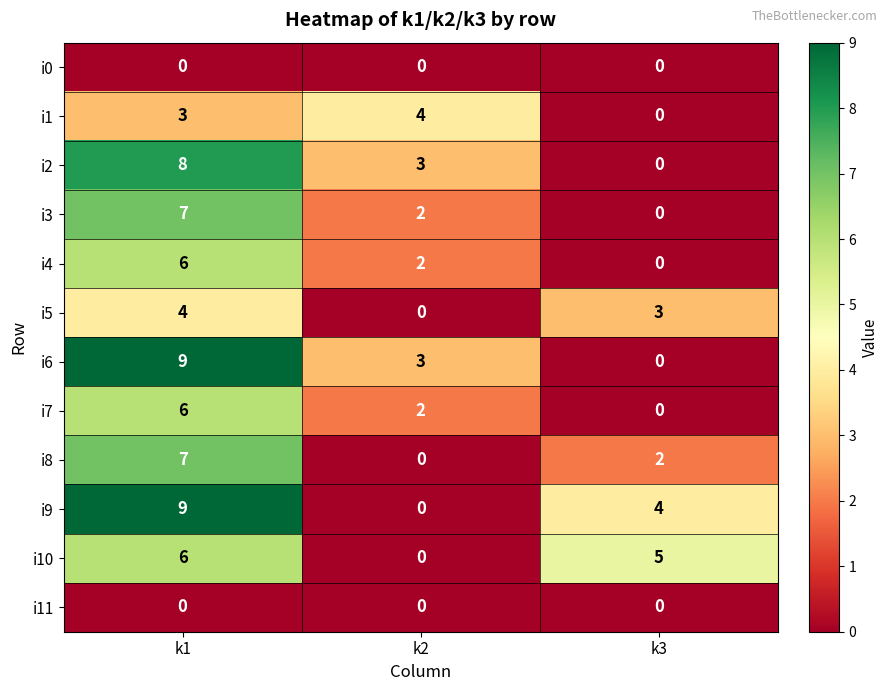

At which category is the sum across all series the highest?

k1